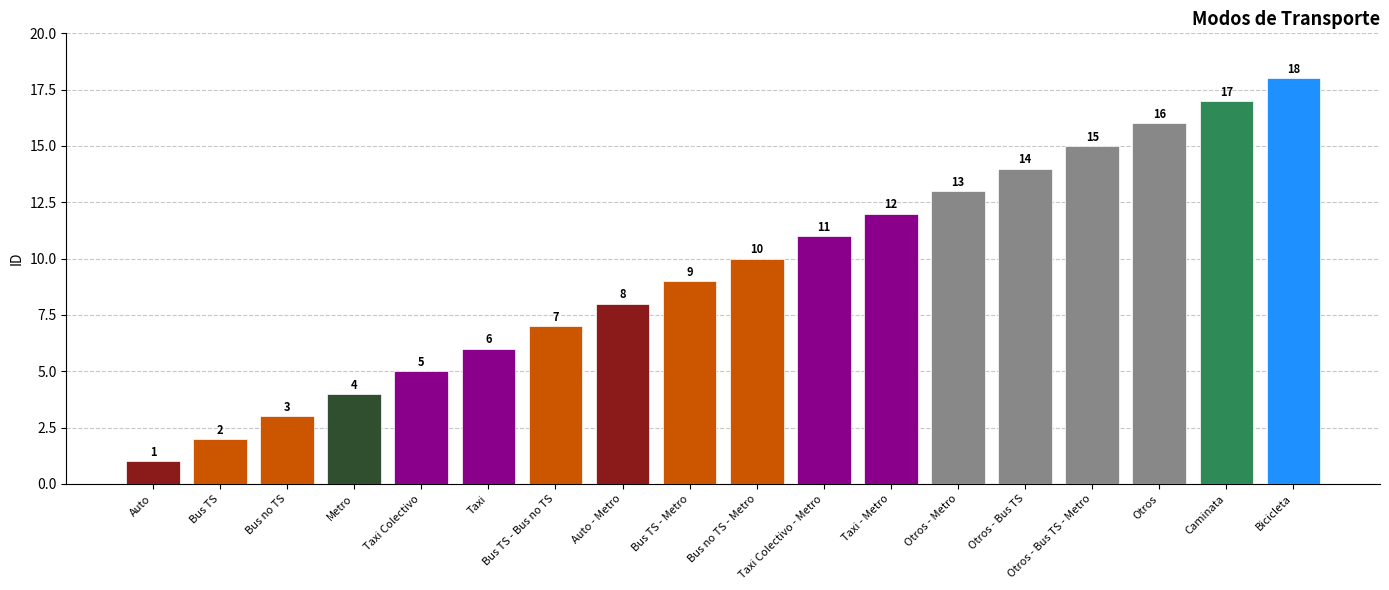

What is the approximate value at Otros - Bus TS - Metro?

15